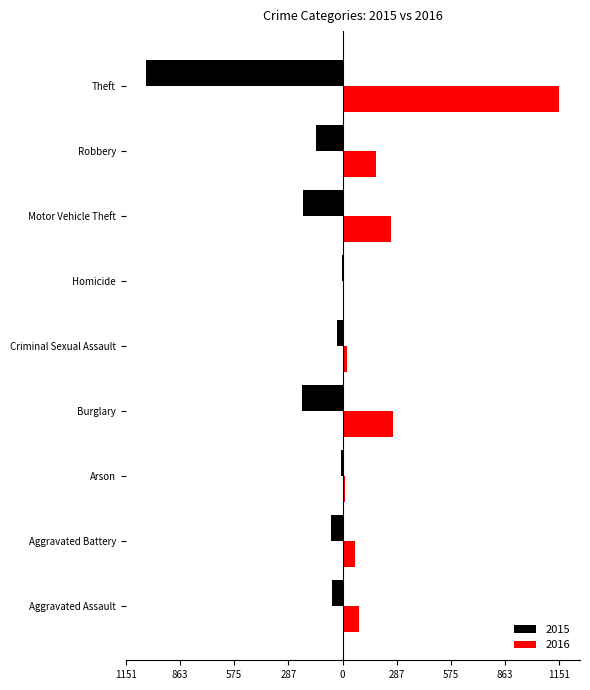

What are all the series names shown in the legend?

2015, 2016